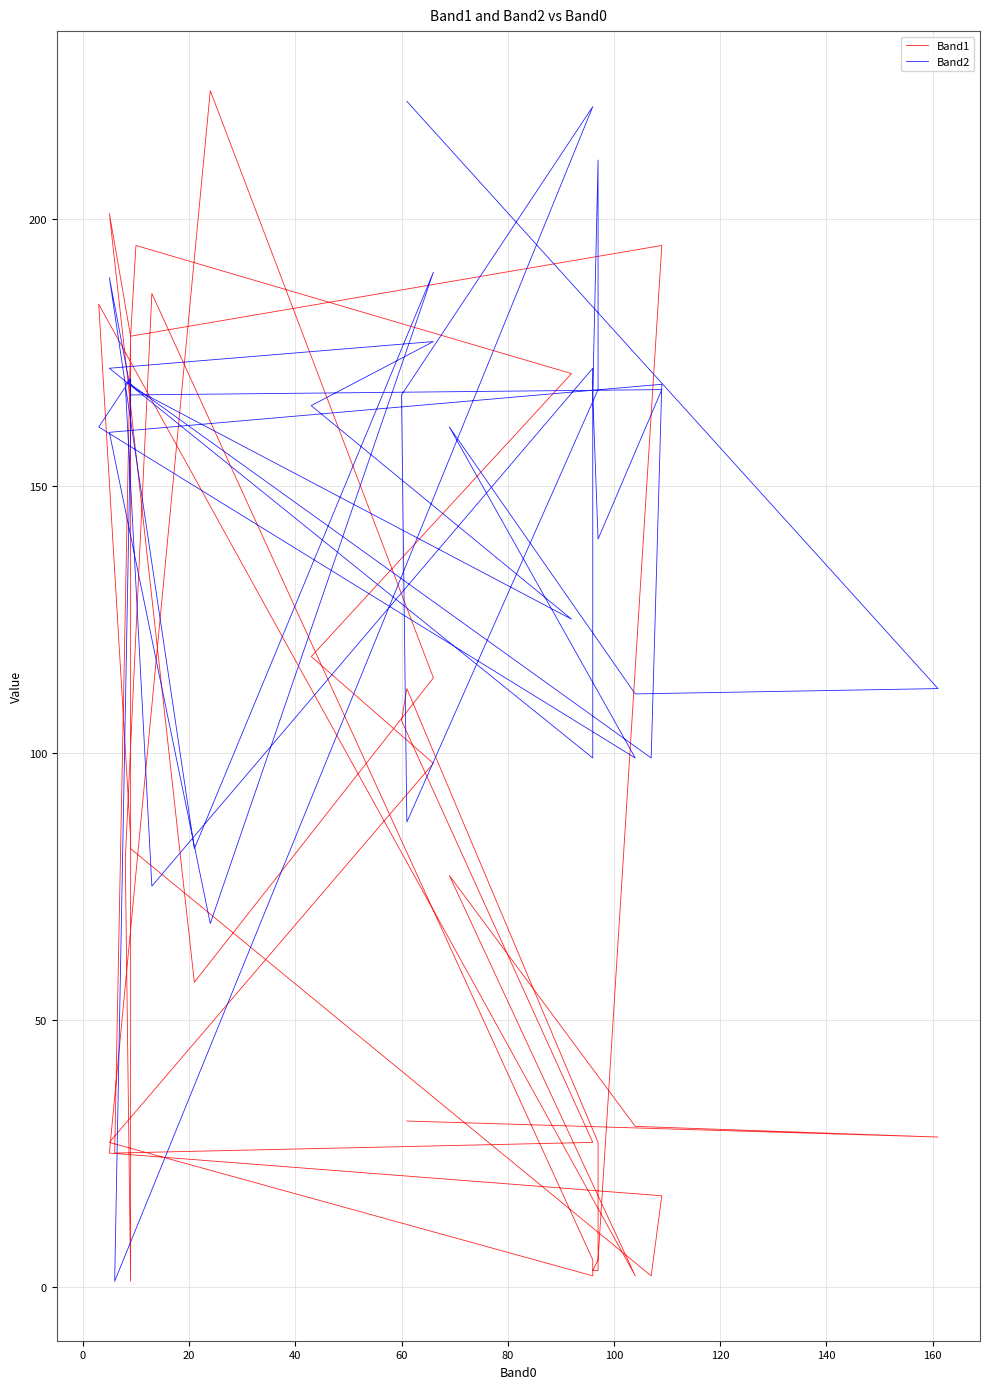

In Band2, how many points are higher than both neighbors (excluding endpoints)?

11